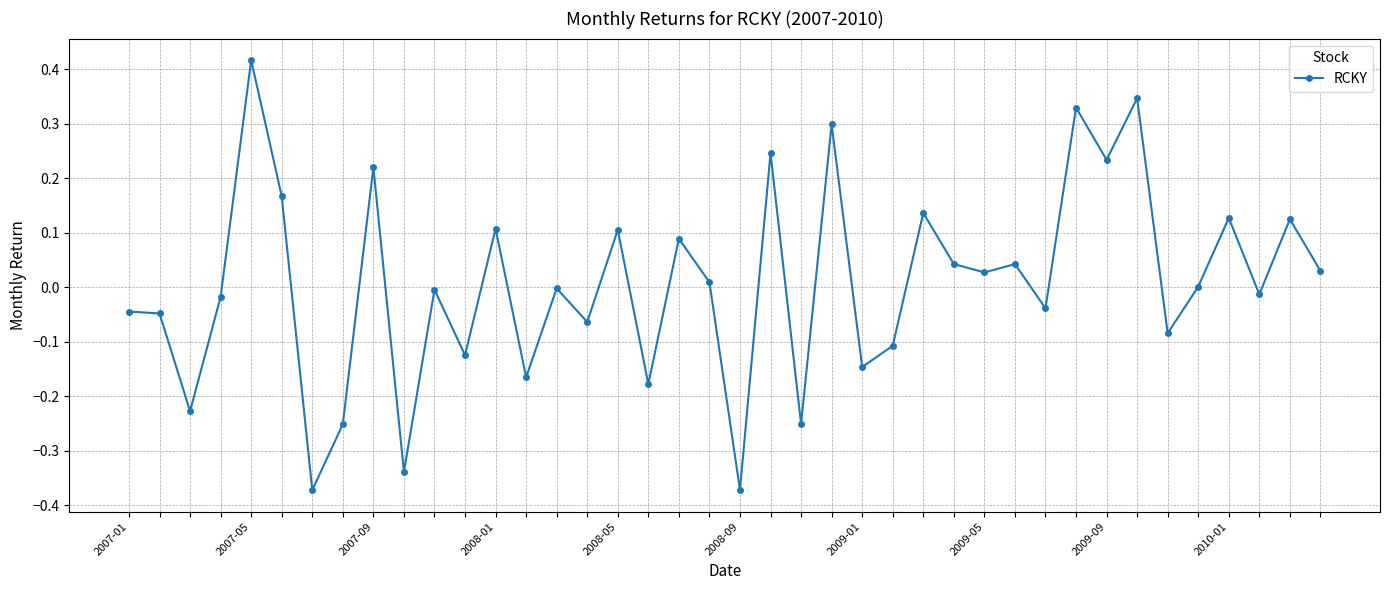

What is the difference between the maximum and second lowest values?

0.8